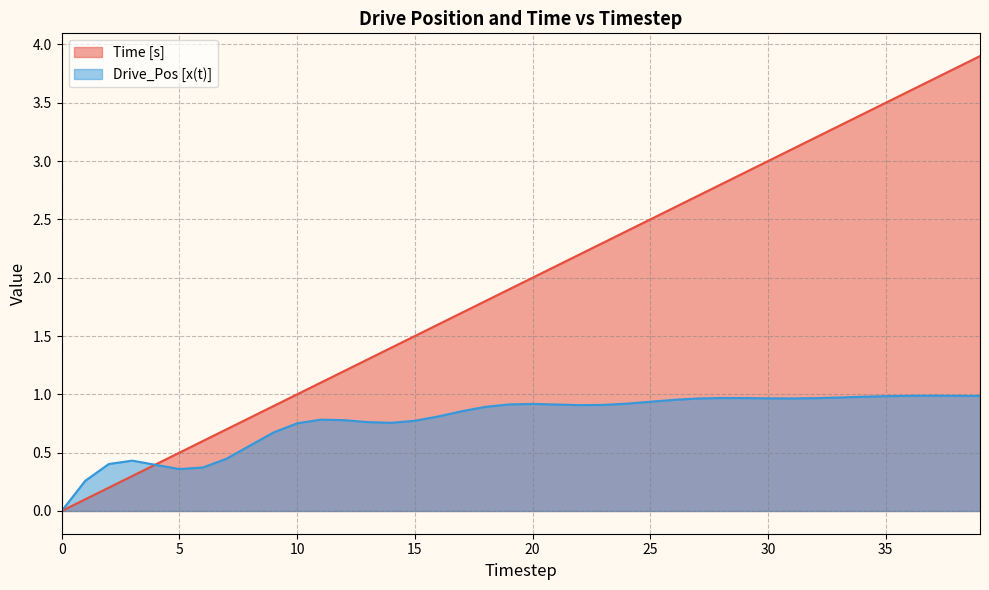

Does the chart have visible grid lines?

Yes